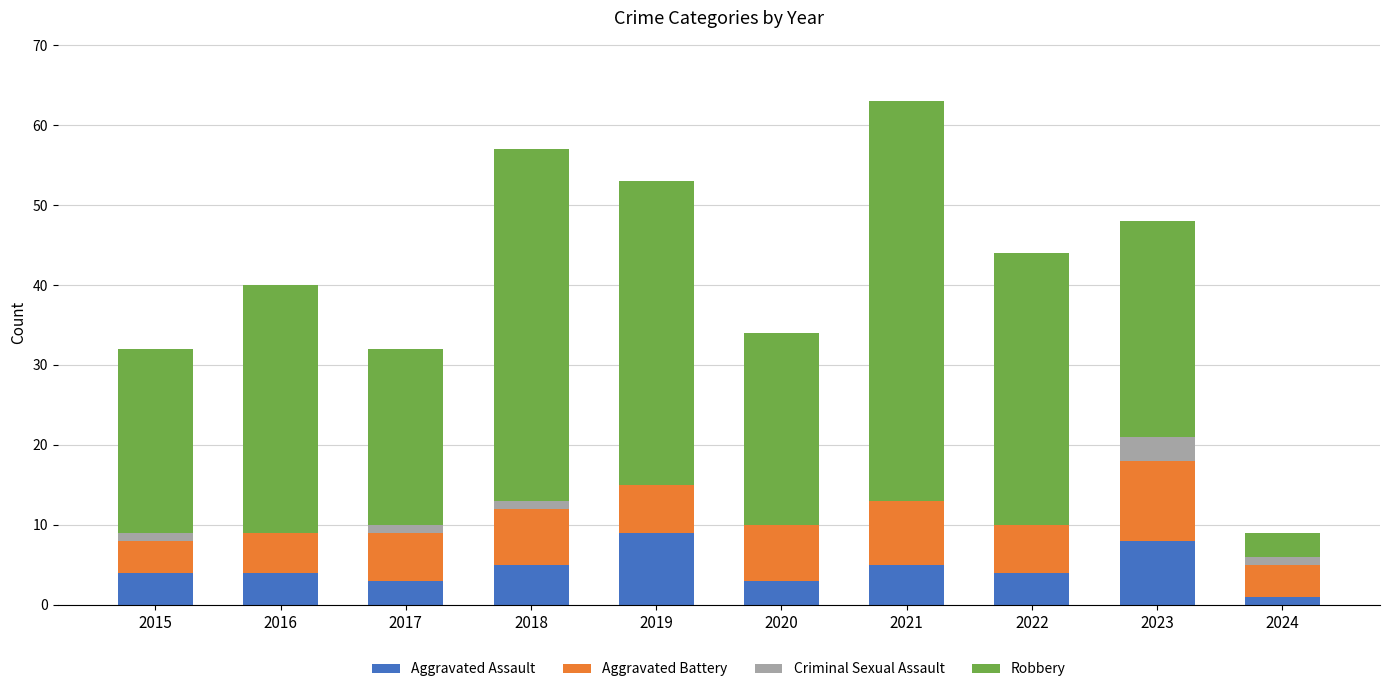

What are all the series names shown in the legend?

Aggravated Assault, Aggravated Battery, Criminal Sexual Assault, Robbery